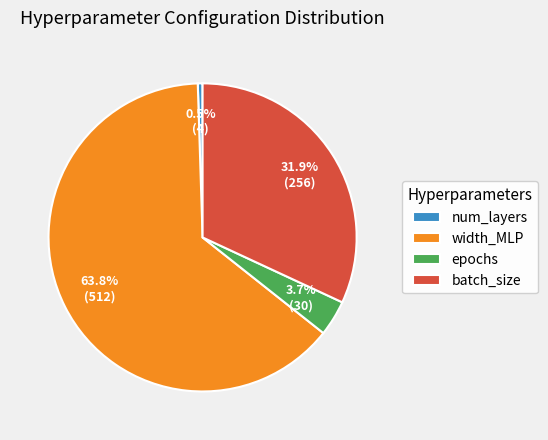

How many slices are in this pie chart?

4